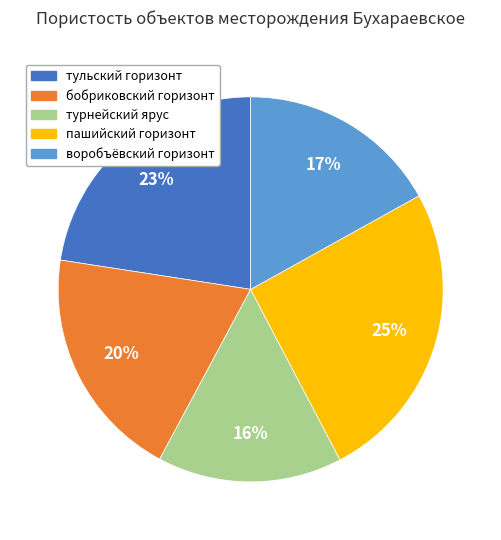

Count the number of slices in the pie.

5